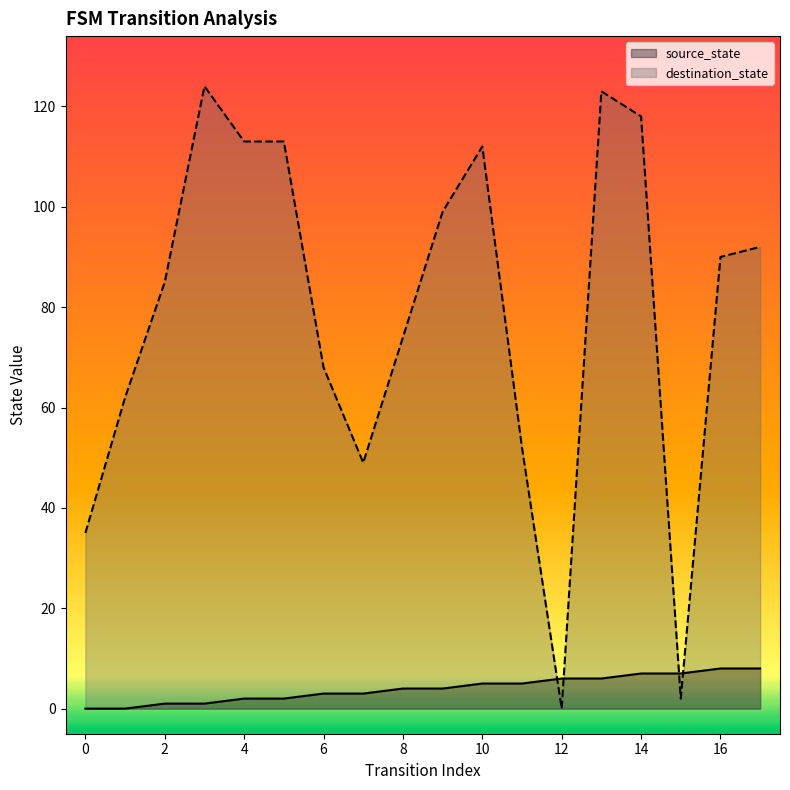

What is the value of the source_state point at the 15th from the left?

7